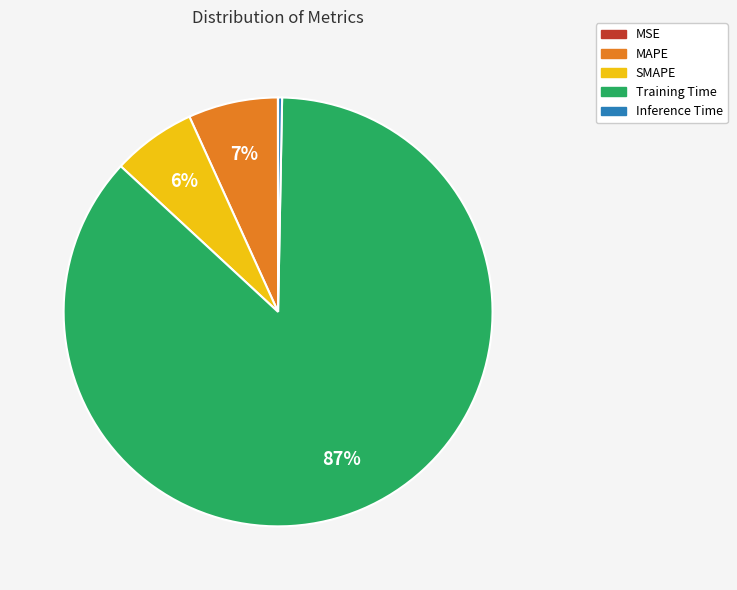

What is the largest slice in the pie chart?

Training Time